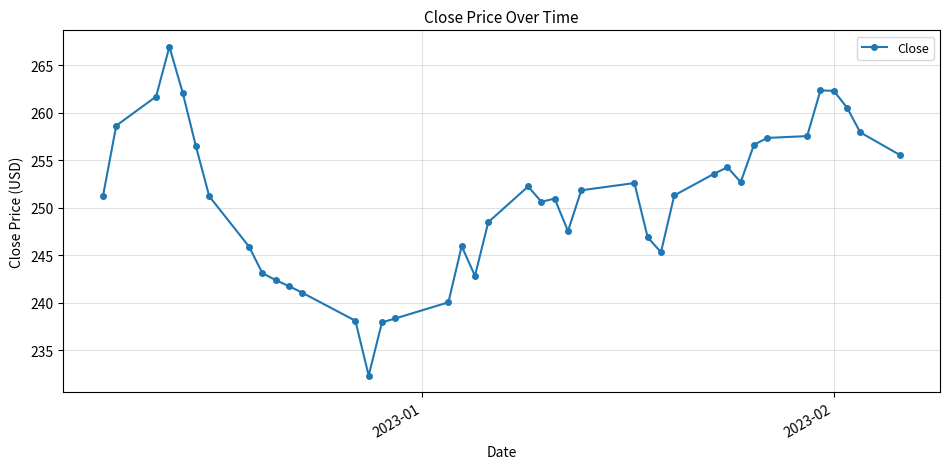

What is the value of the 1st point from the left?

251.2